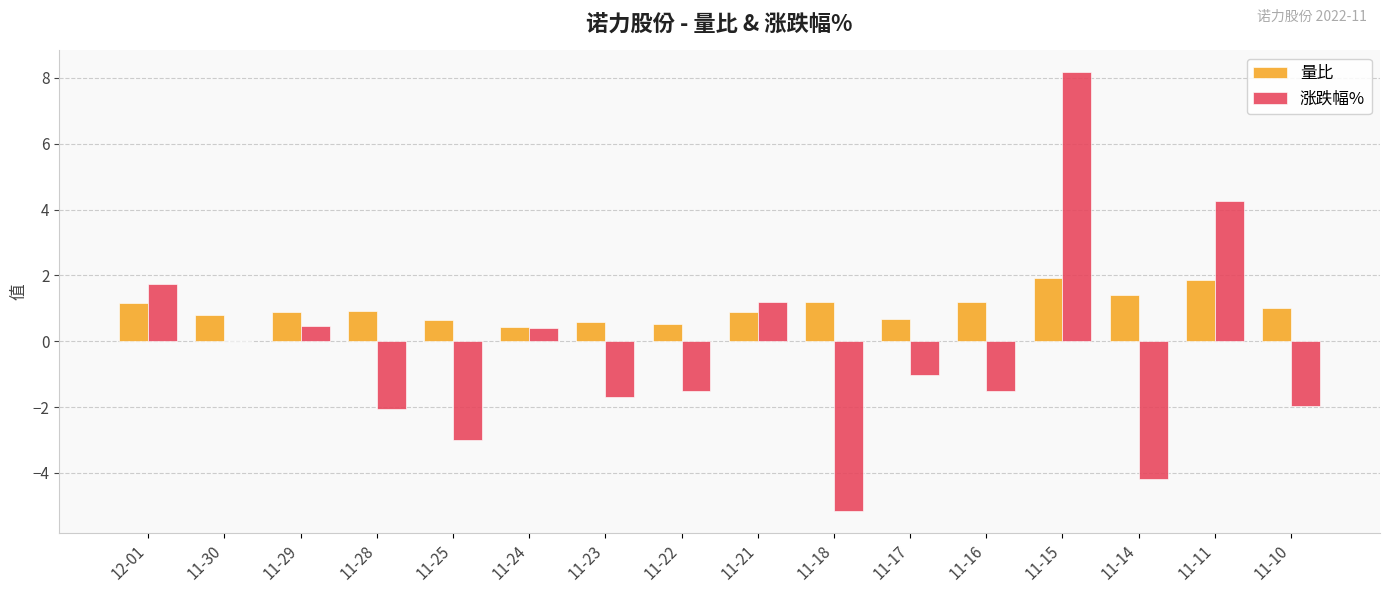

What is the sum of the 涨跌幅% values at 11-29 and 11-15?

8.6